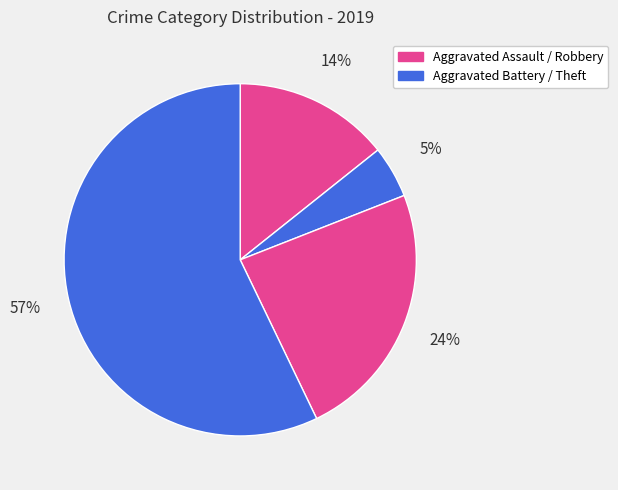

How many segments does this pie chart have?

4